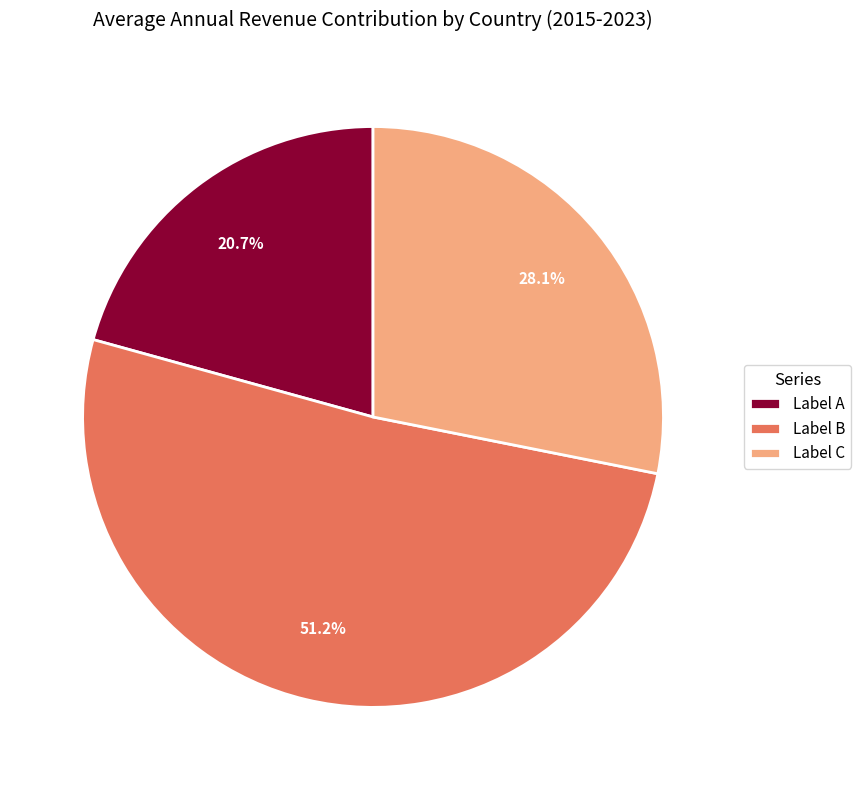

Count the number of slices in the pie.

3